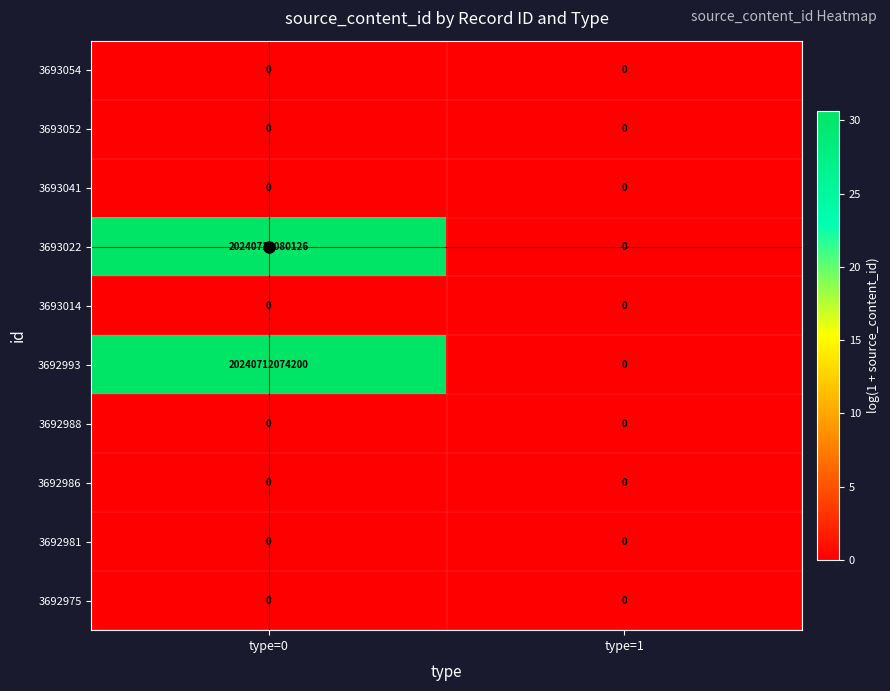

At which category is the sum across all series the highest?

type=0